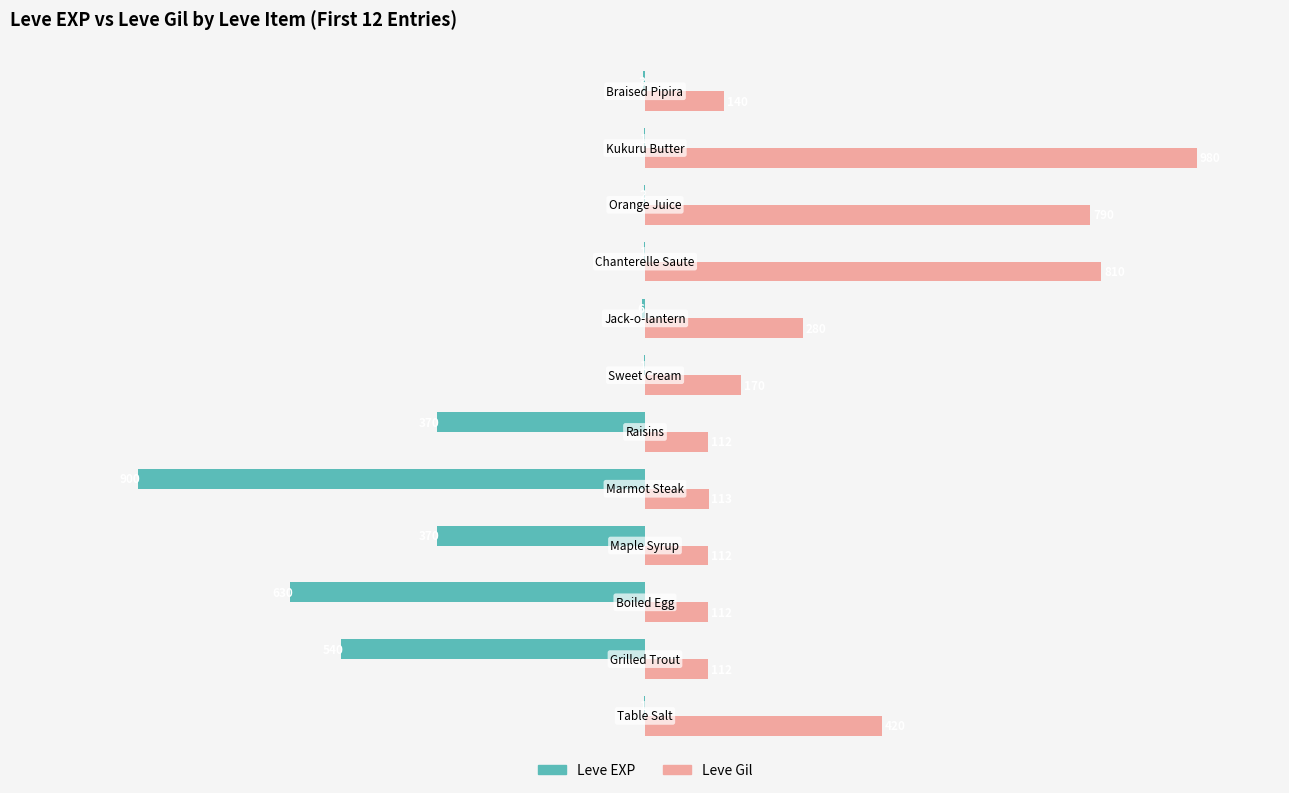

What are all the series names shown in the legend?

Leve EXP, Leve Gil